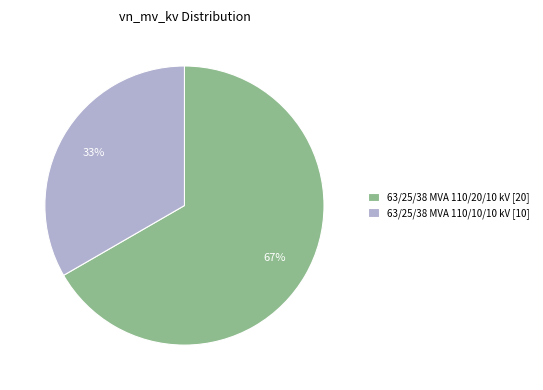

Does 63/25/38 MVA 110/10/10 kV account for over 50% of the chart?

No